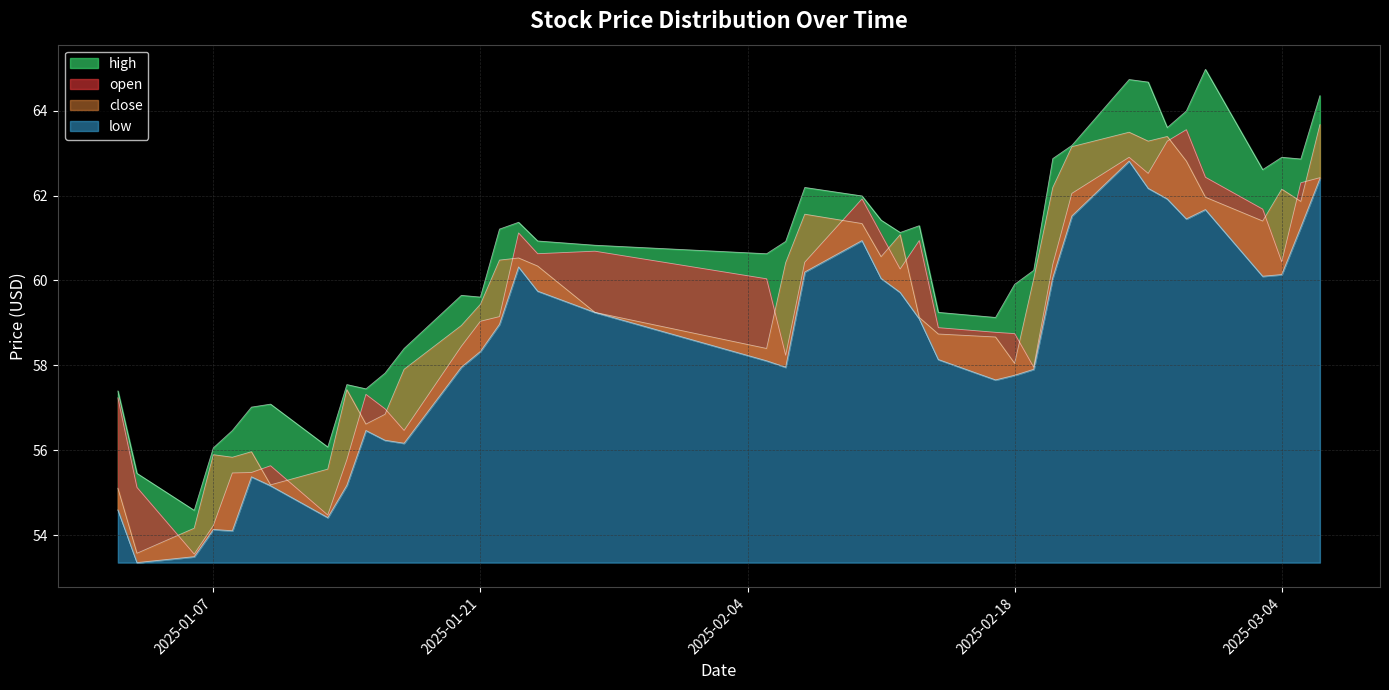

True or false: high and low cross at least once.

False